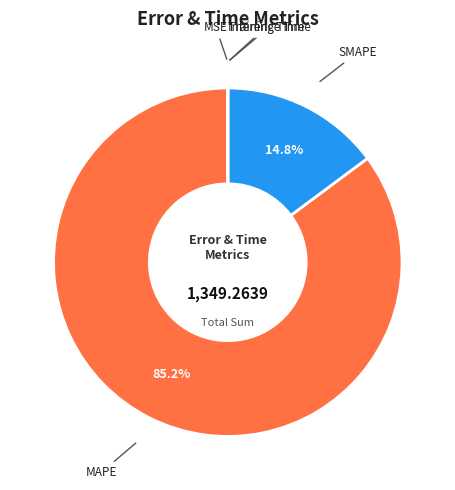

Which category has the biggest portion of the pie?

MAPE